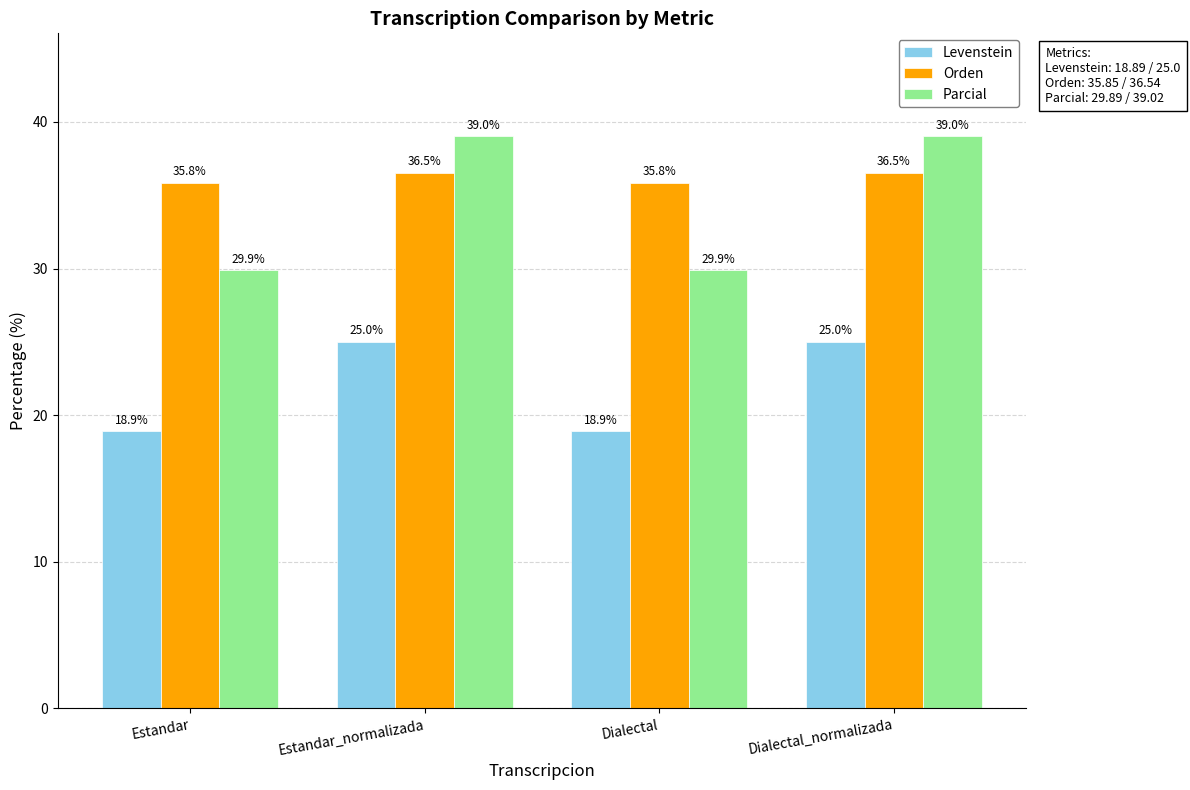

What is the label of the 2nd bar from the left?

Estandar_normalizada